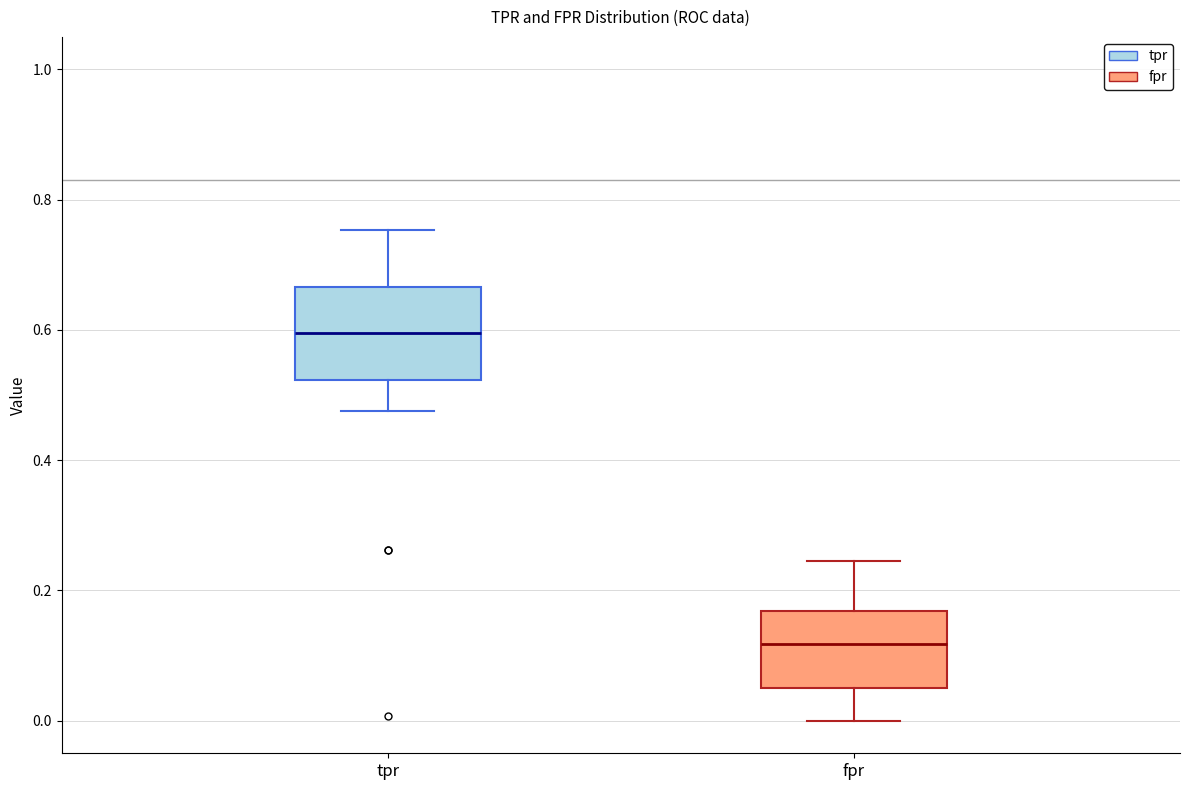

Comparing the boxes themselves (not the whiskers), which one is the tallest?

tpr